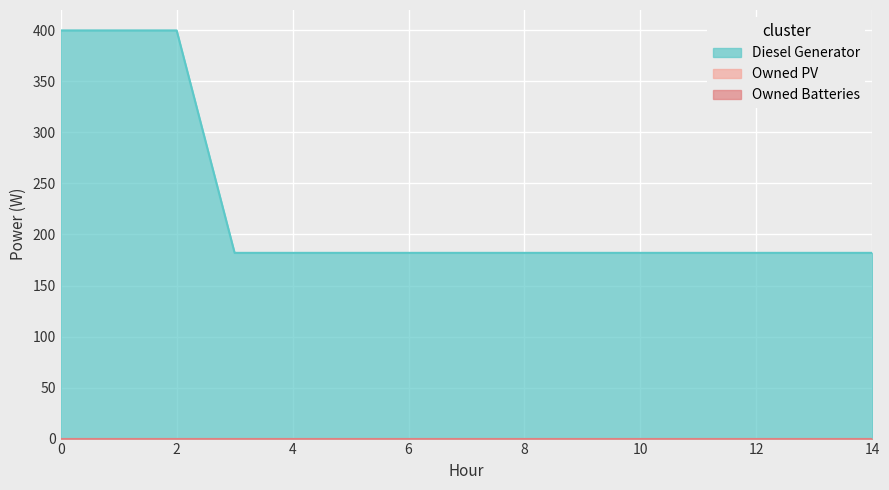

Between 1 and 10, which series saw the biggest shift?

Diesel Generator